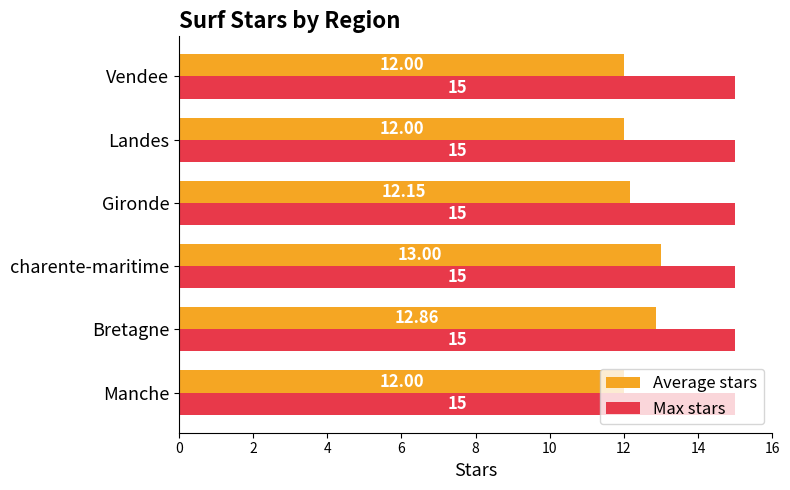

Which series has the largest total across all categories?

Max stars